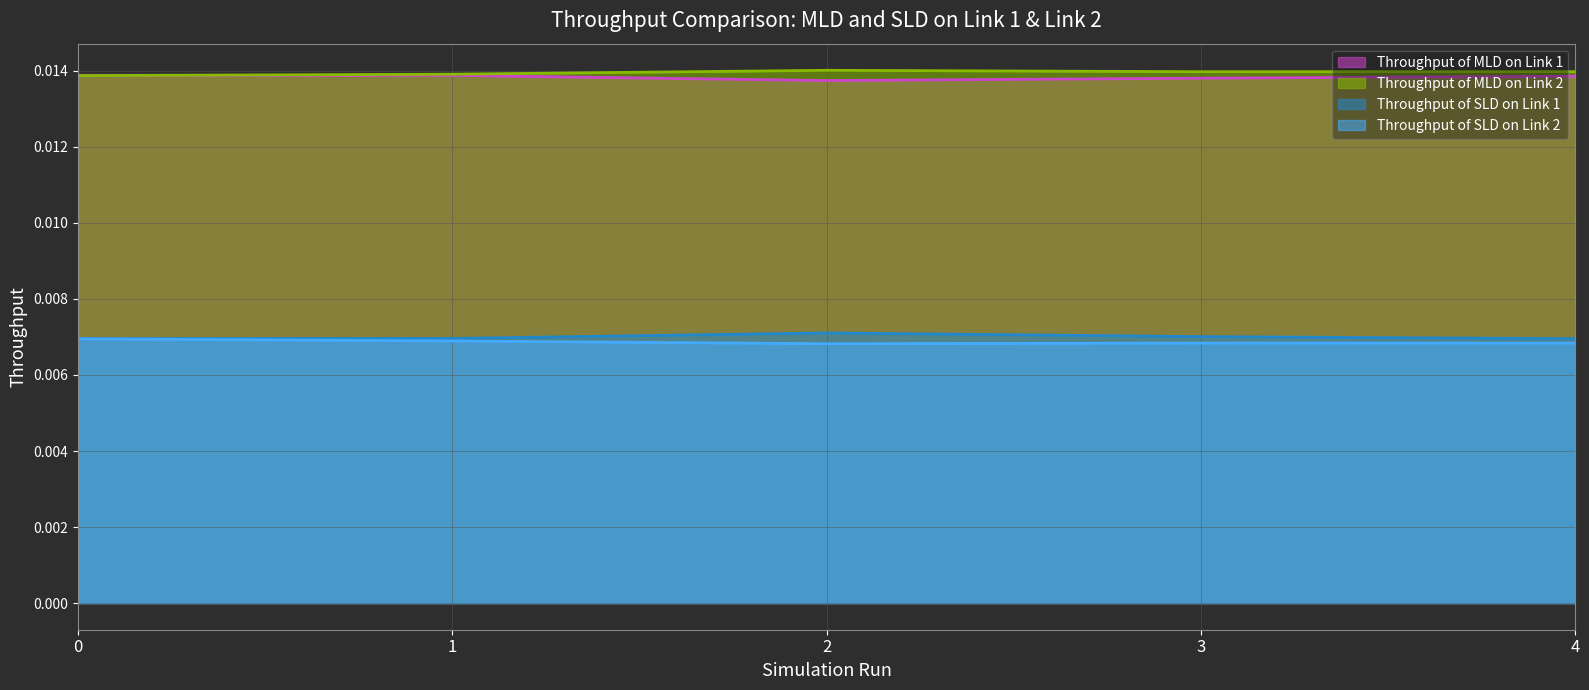

True or false: Throughput of SLD on Link 2 and Throughput of MLD on Link 1 cross at least once.

False